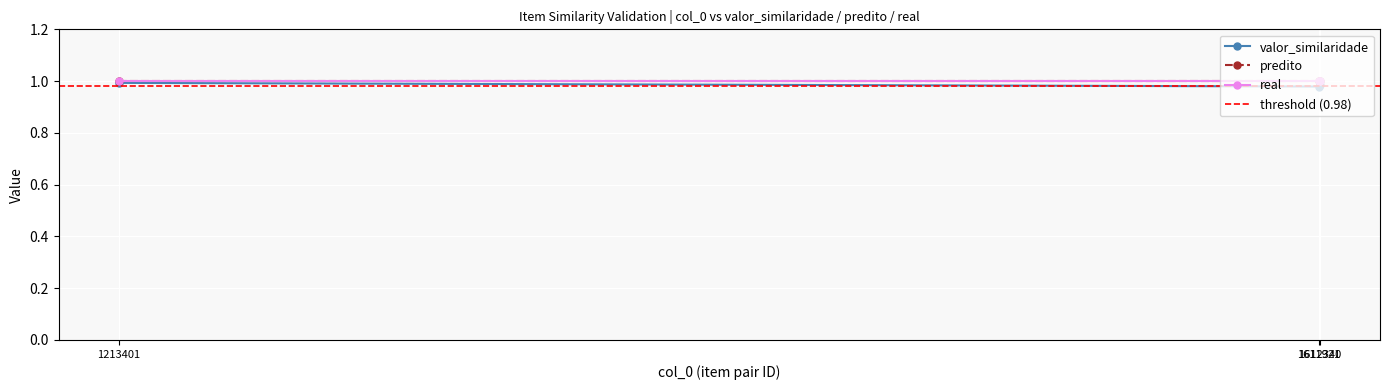

How many valor_similaridade values are between 0 and 1?

3